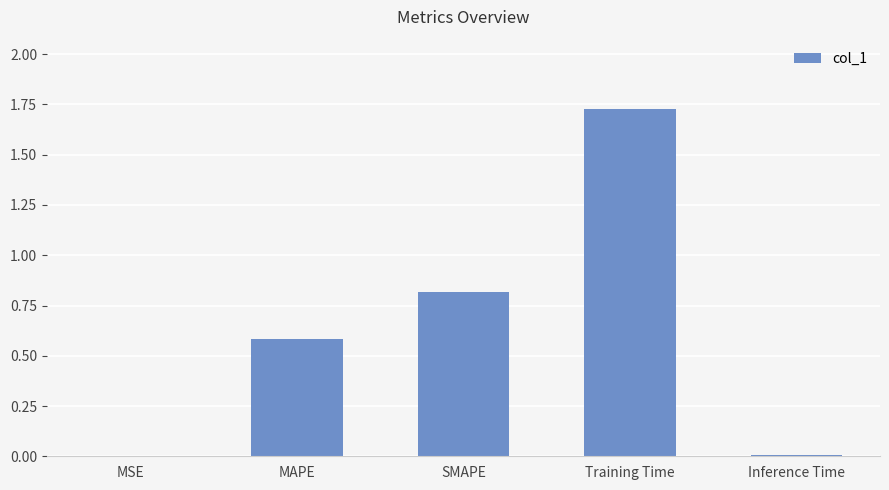

At which category does the chart reach its peak across all series?

Training Time